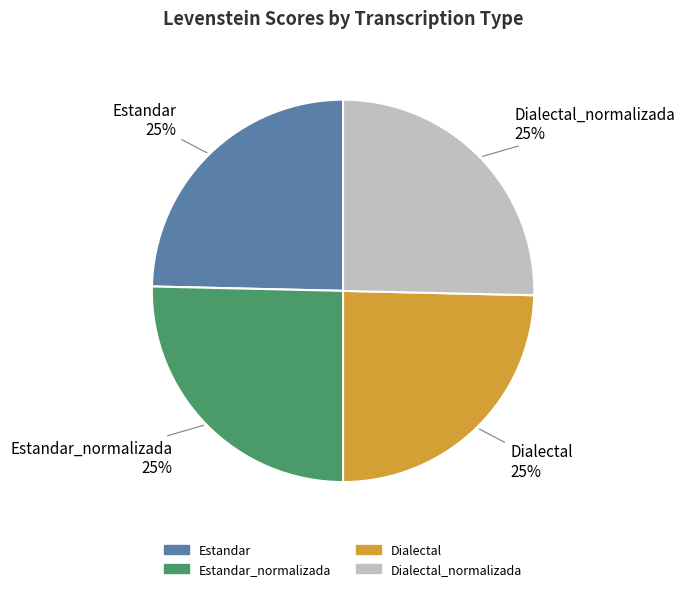

Does any single category account for the majority?

No